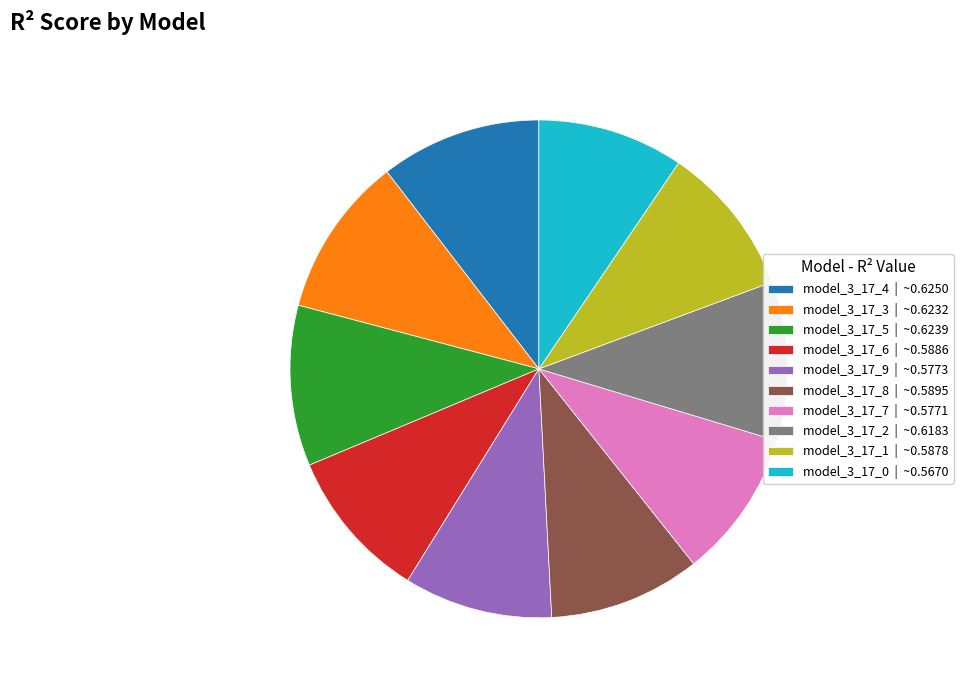

Is it true that model_3_17_5 | ~0.6239 is 10% of the pie?

True